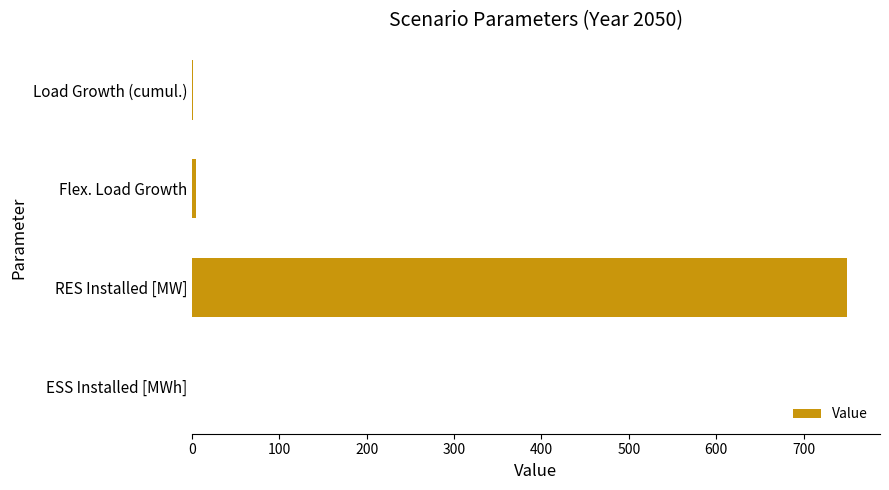

How many series are shown in this chart?

1